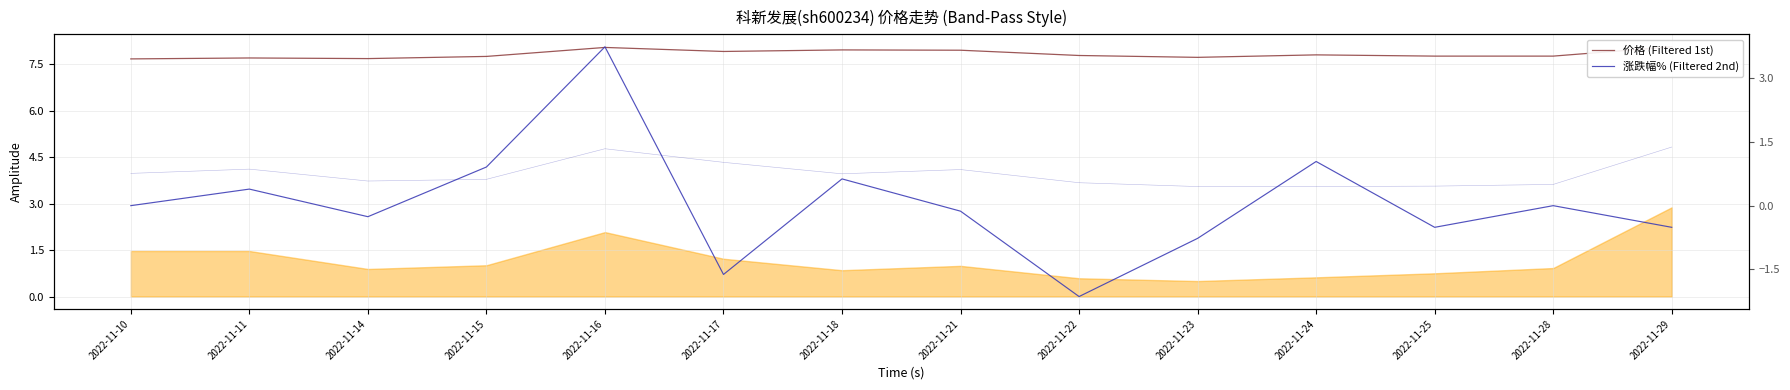

What is the sum of all 涨跌幅% (Filtered 2nd) values?

0.8